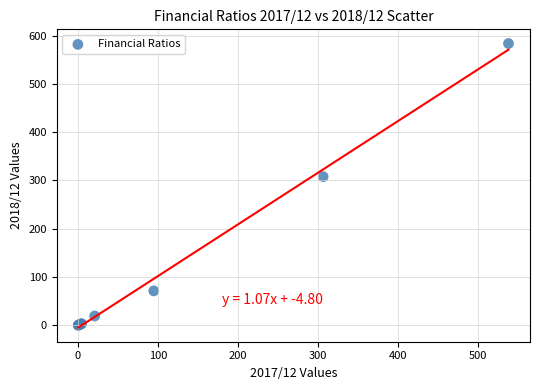

What Y value in the scatter plot is closest to 291?

308.0